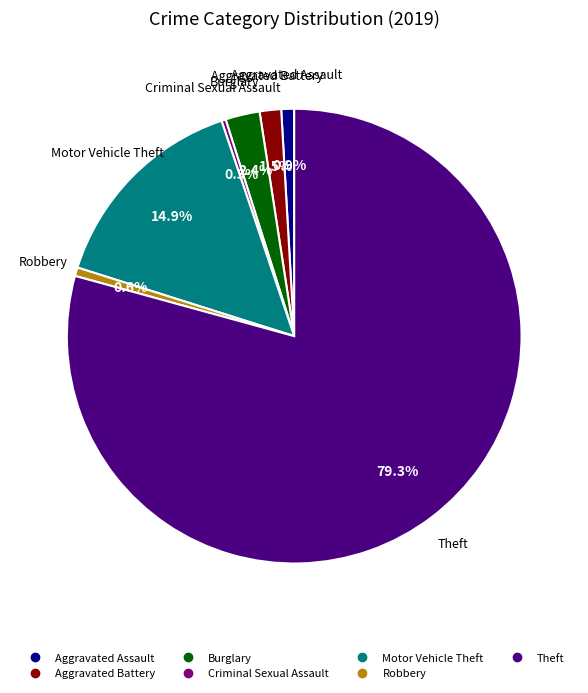

What percentage is NOT represented by Aggravated Battery?

98.5%